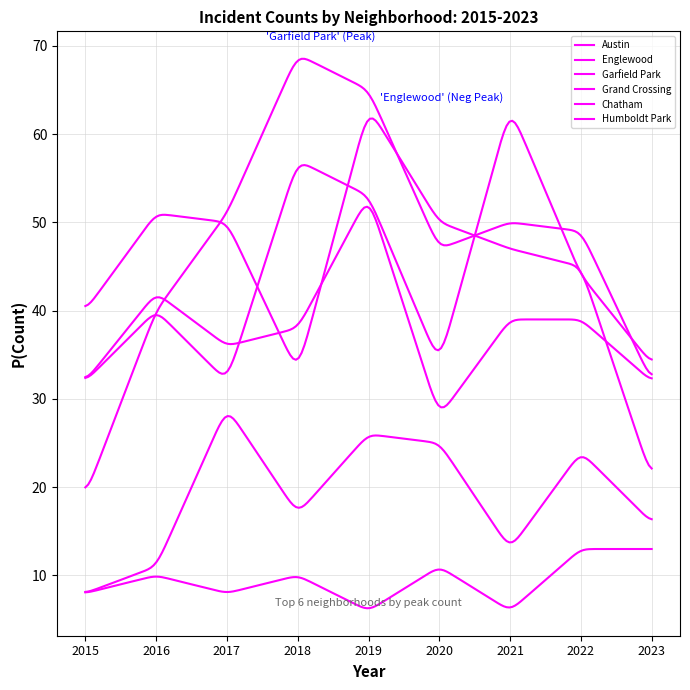

What is the average value of the Grand Crossing series?

38